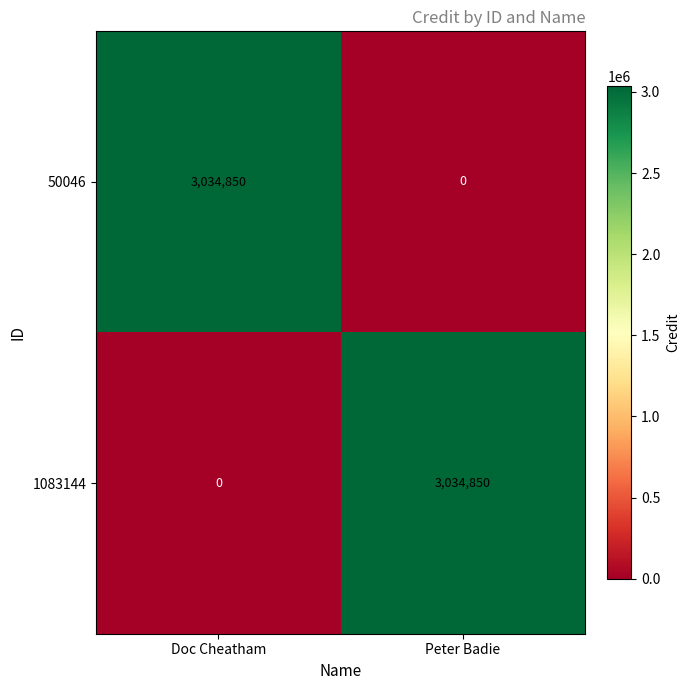

What is the greatest value displayed?

3034850